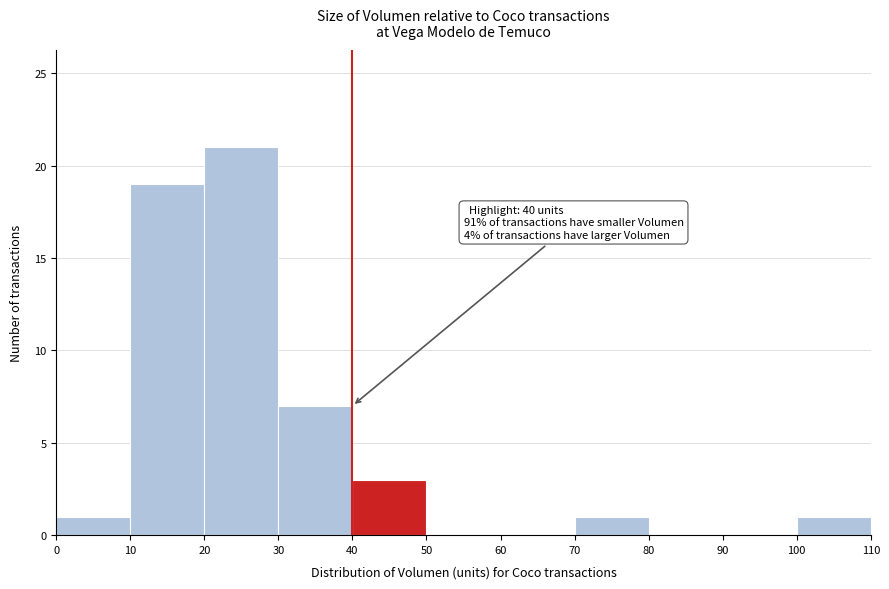

Which range on the x-axis has the tallest bar?

20 to 30